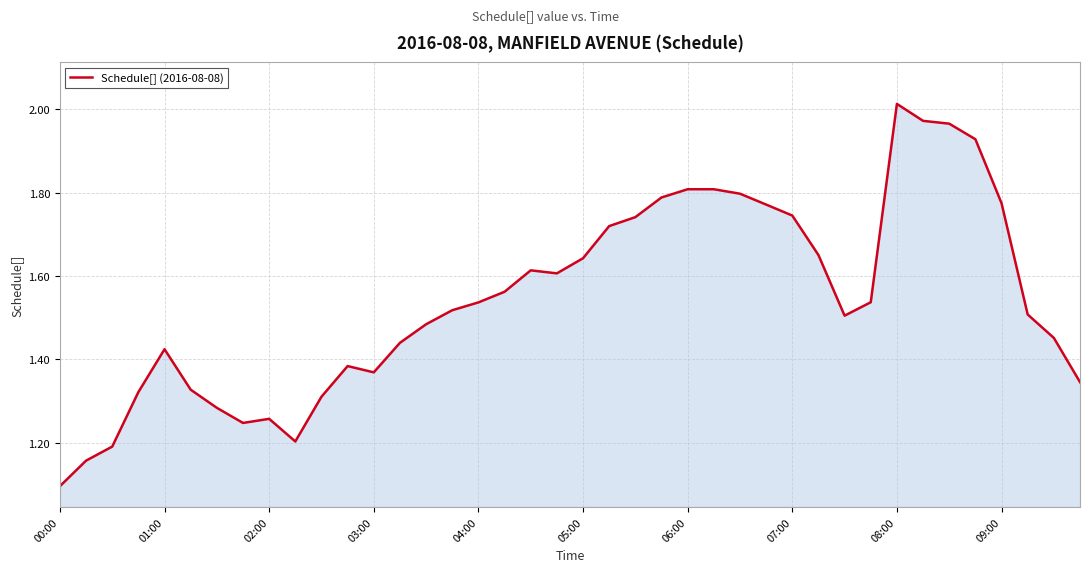

What is the sum of all values?

61.8